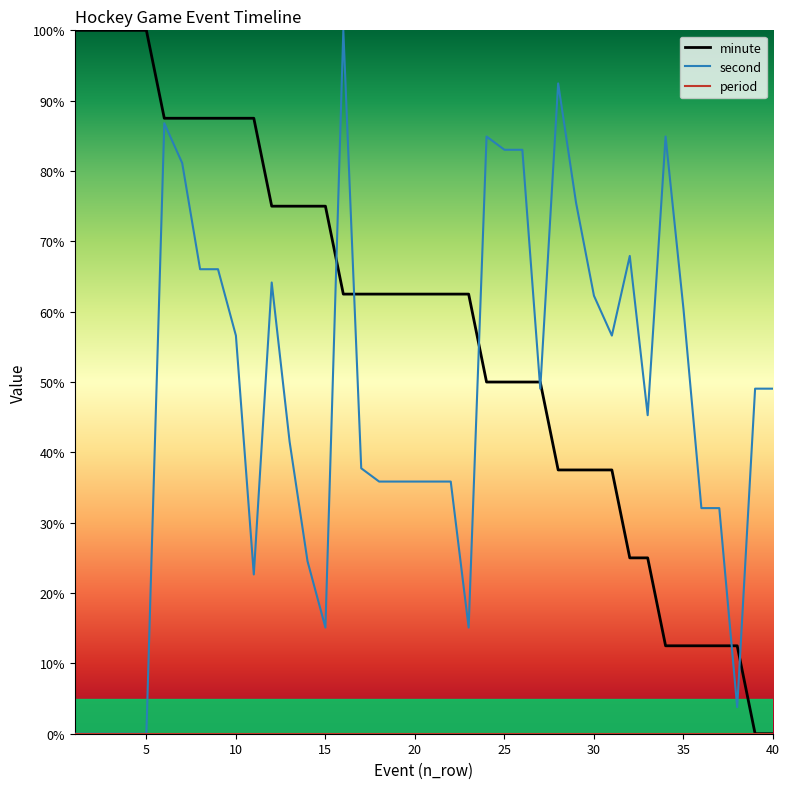

Which series has the largest total across all categories?

minute